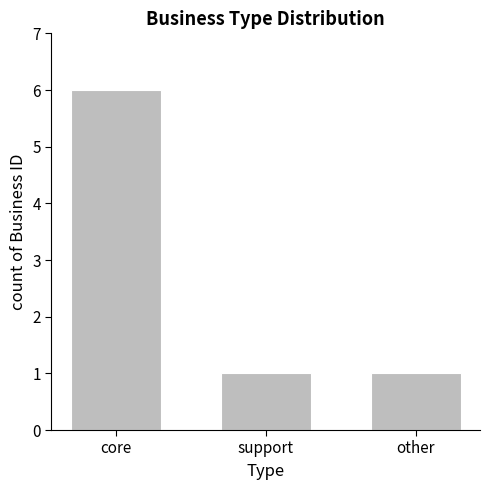

What is the difference between the values at support and core?

5